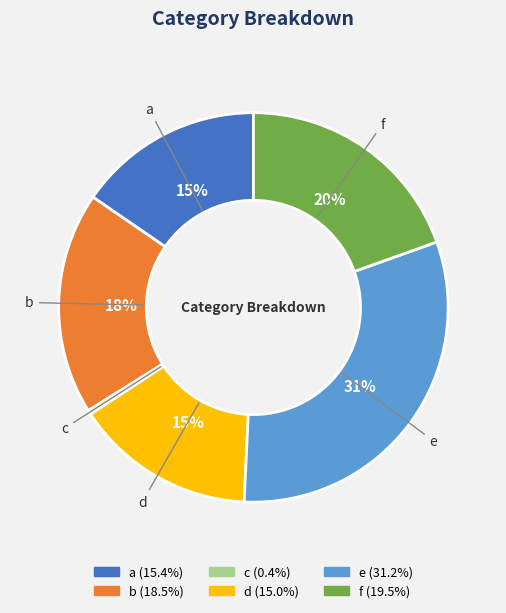

Do c and f together represent more than half of the pie?

No